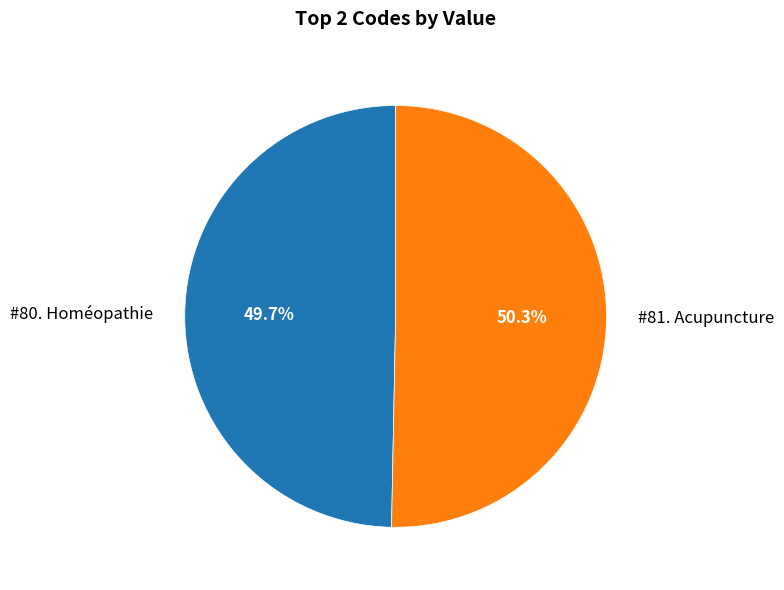

How many slices are in this pie chart?

2